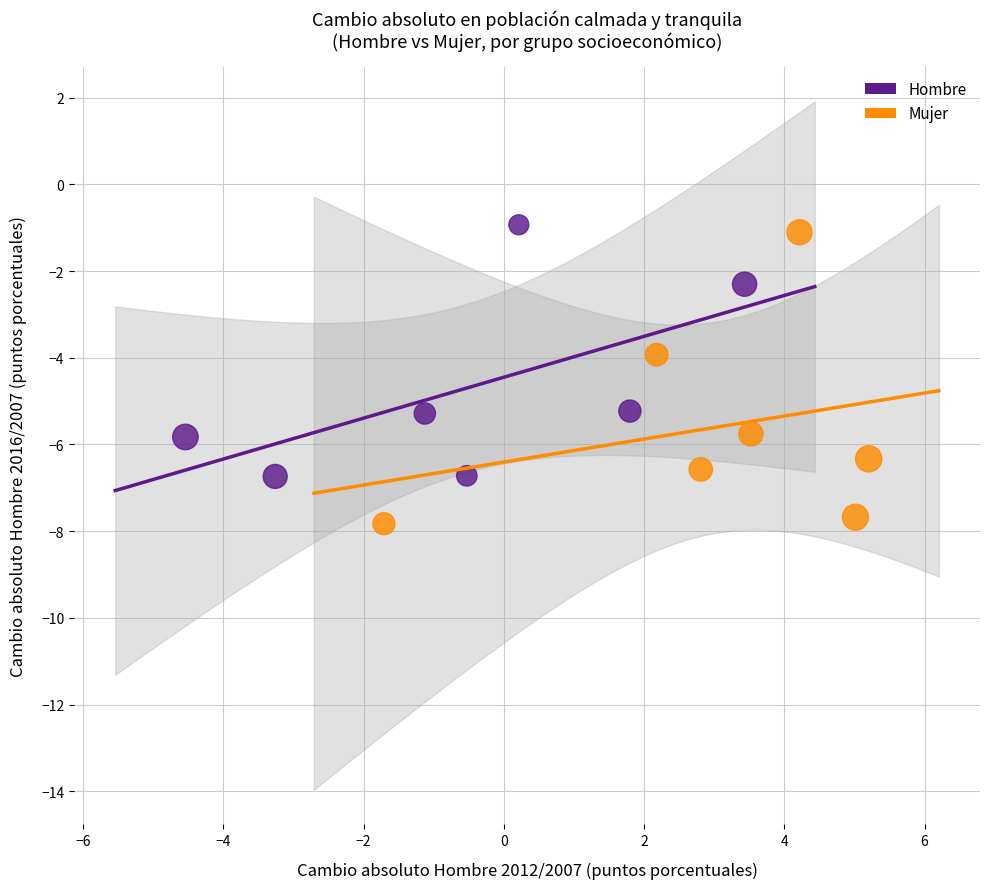

Which series contains the lowest Y value?

Mujer